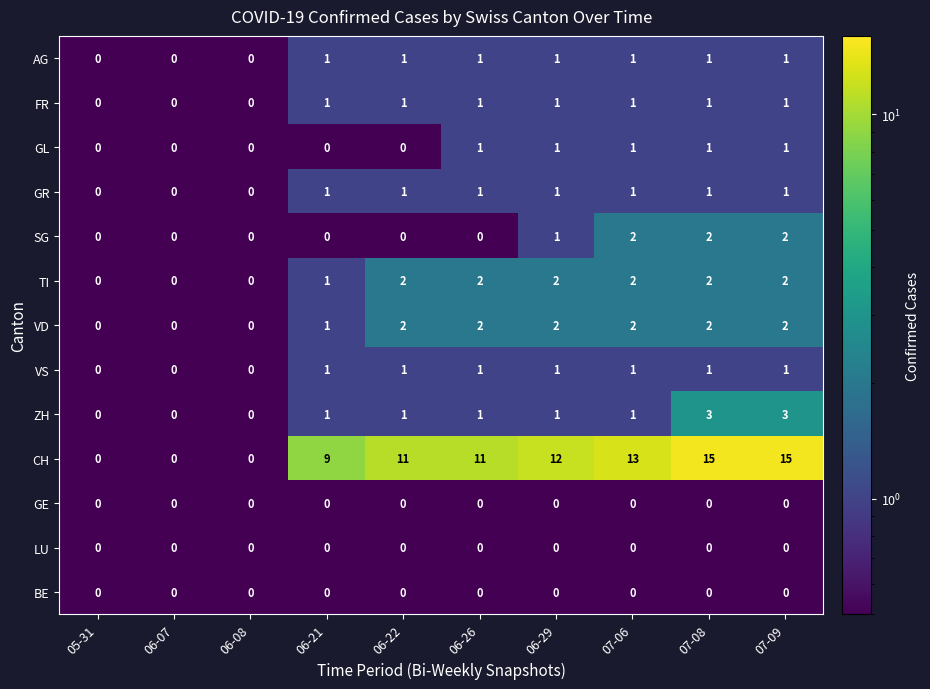

True or false: VD has a value of 1 at 07-09.

False